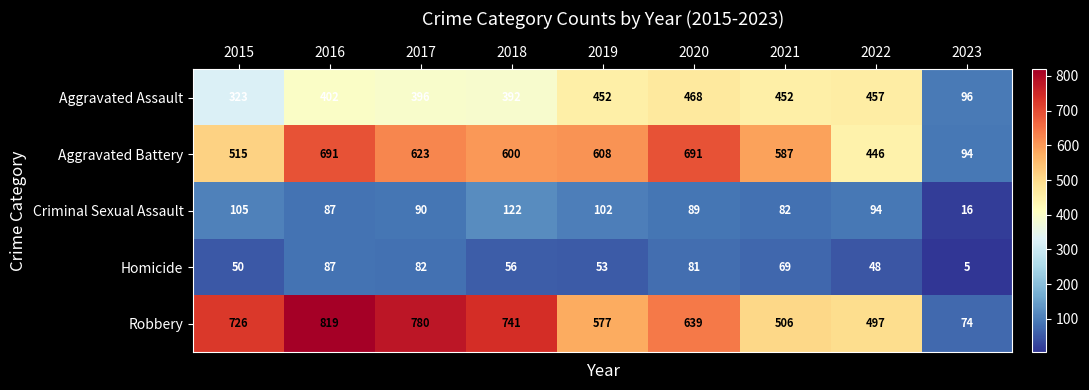

How many data points does each series have?

9